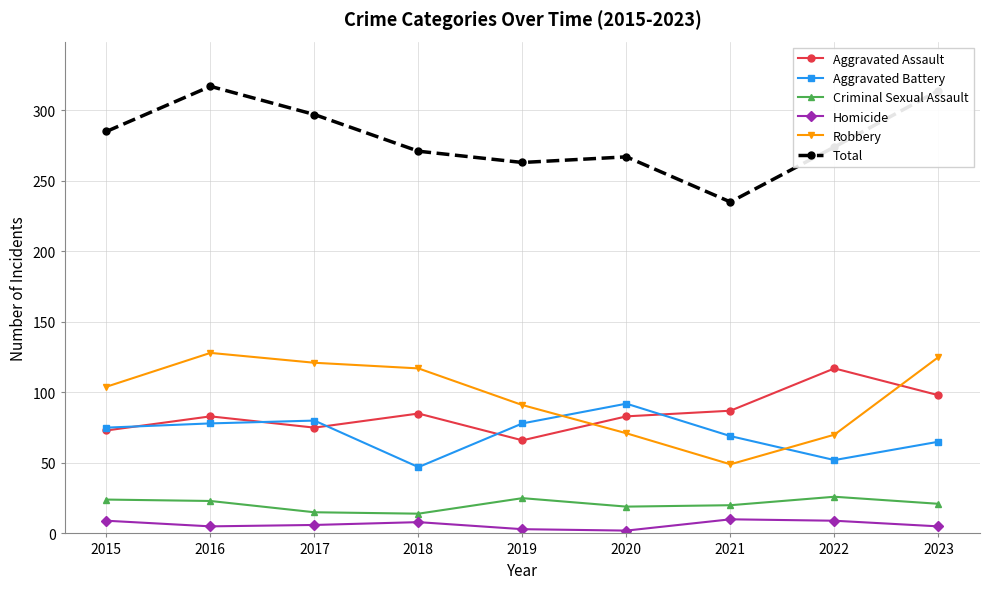

What is the spread (max minus min) of values at 2016?

312